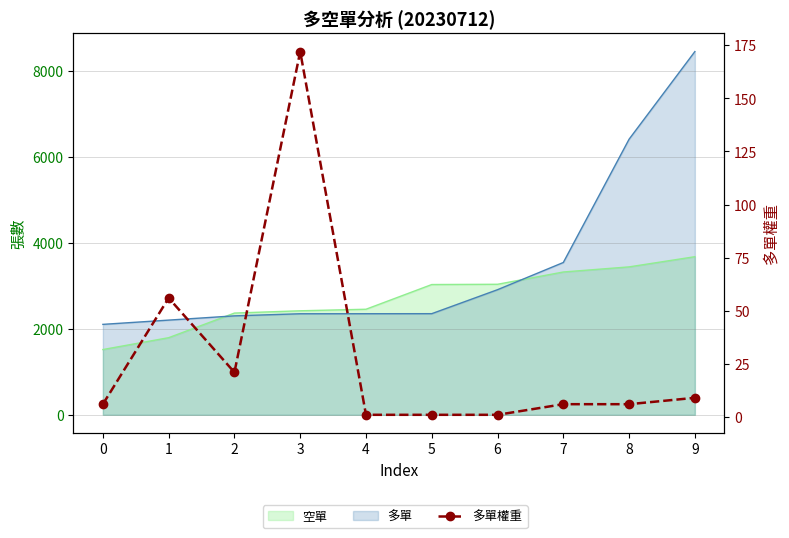

What is the value of the 3rd point from the left?

21